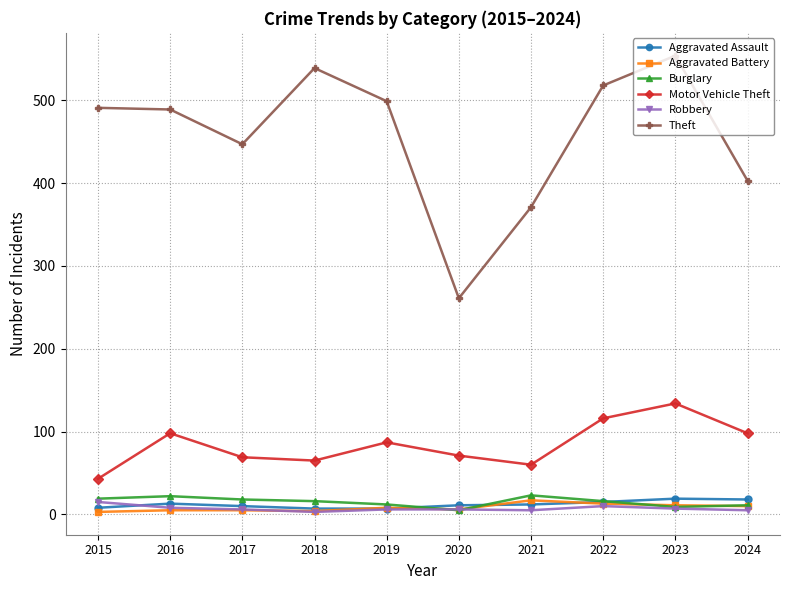

Between which two adjacent categories do Aggravated Assault and Robbery first intersect?

2015 and 2016